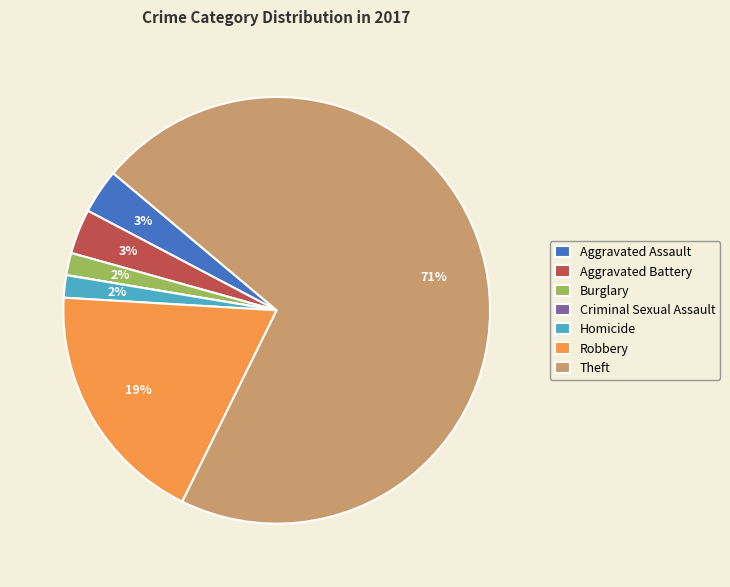

Which slice represents more than half of the pie?

Theft